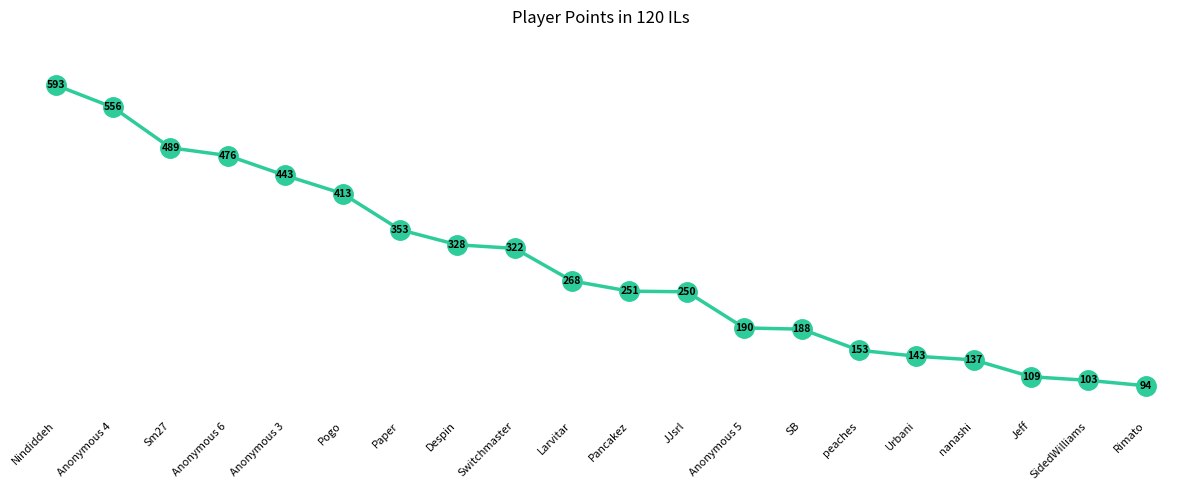

List the labels in order of value, largest first.

Nindiddeh, Anonymous 4, Sm27, Anonymous 6, Anonymous 3, Pogo, Paper, Despin, Switchmaster, Larvitar, Pancakez, JJsrl, Anonymous 5, SB, peaches, Urbani, nanashi, Jeff, SidedWilliams, Rimato